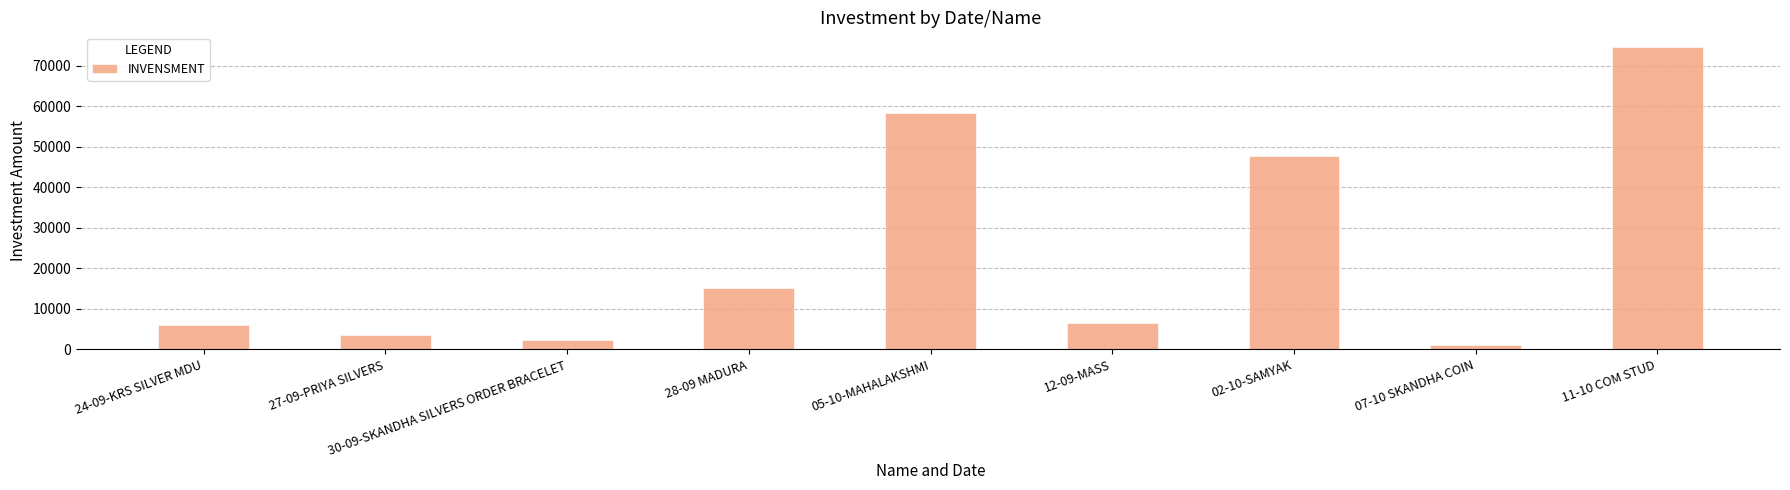

Does the chart contain stacked bars?

No